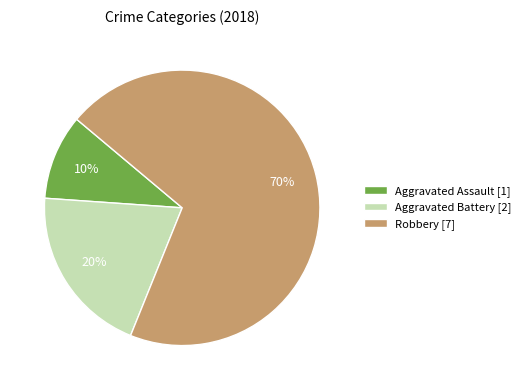

How many segments does this pie chart have?

3